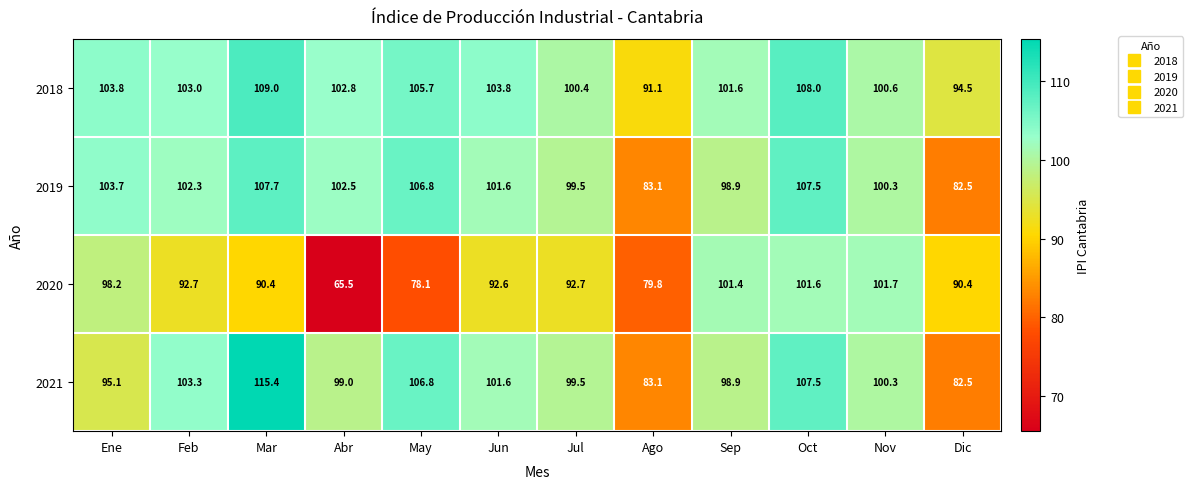

What is the maximum value shown in the chart?

115.4